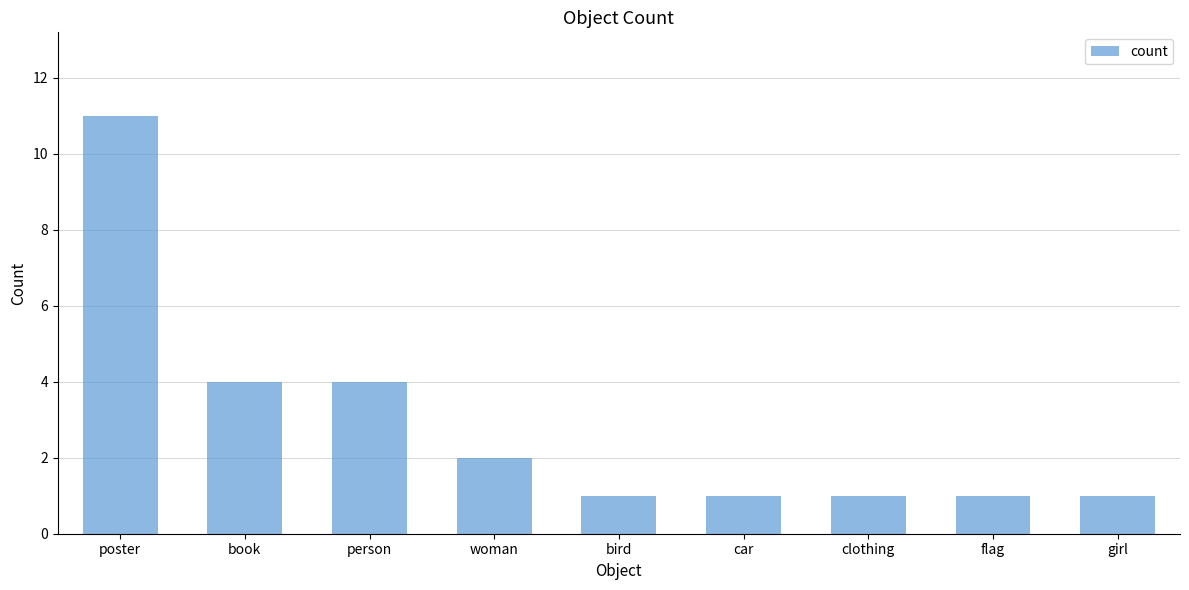

Which category has the highest value across all series?

poster